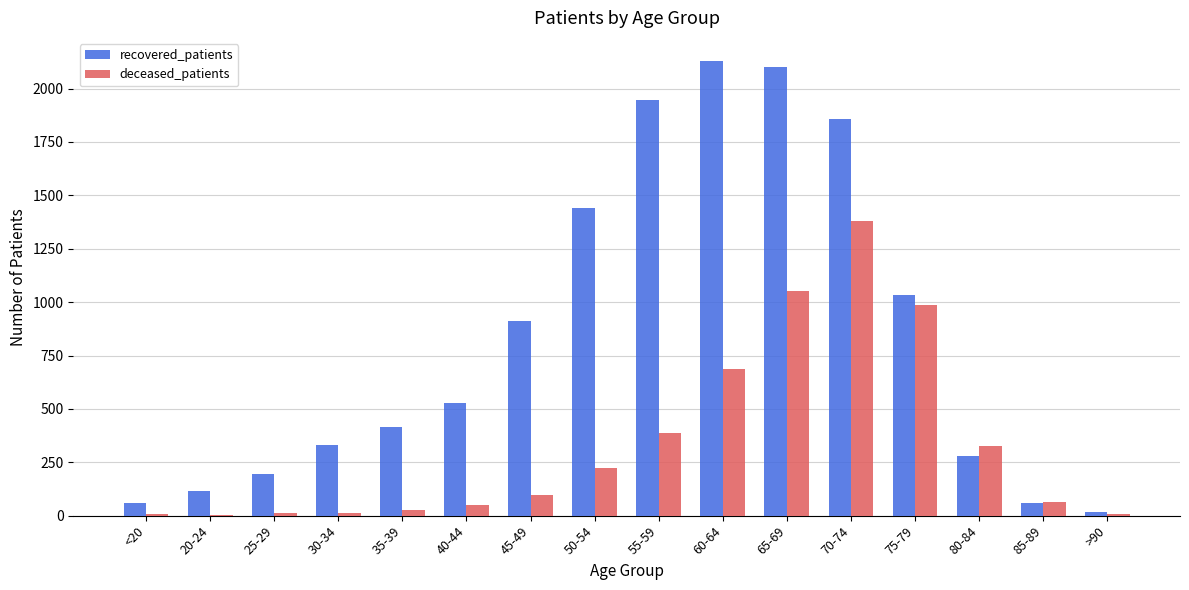

At which label is recovered_patients closest to 1073?

75-79